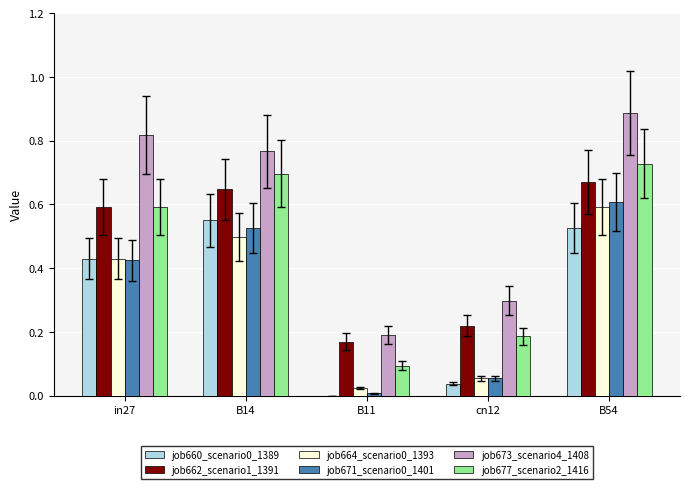

The value of job662_scenario1_1391 at cn12 is 0.2. True or false?

True